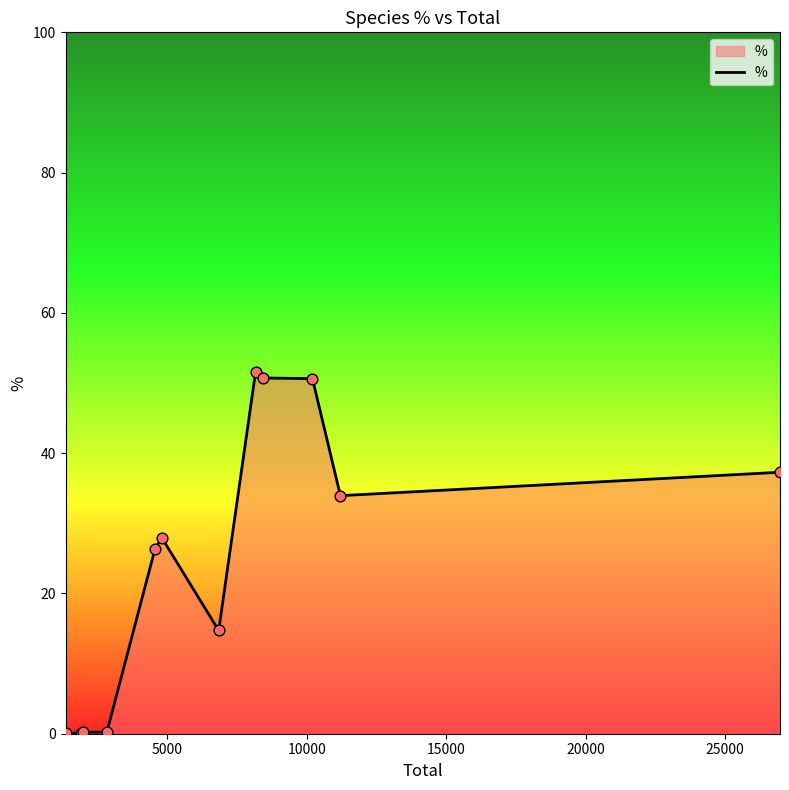

What is the difference between the maximum and minimum values?

51.5